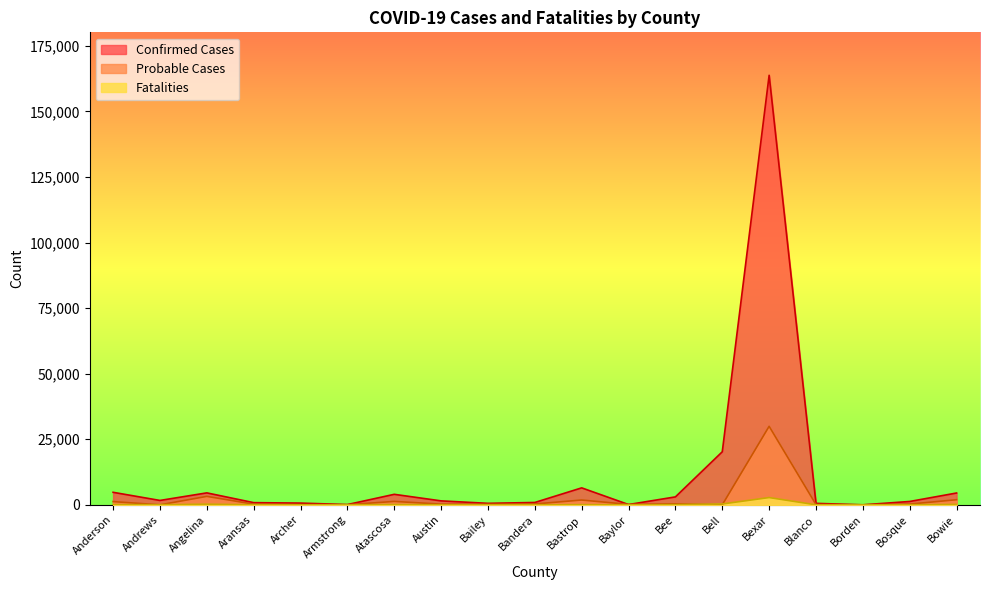

Where is the first local maximum for Probable Cases?

Angelina